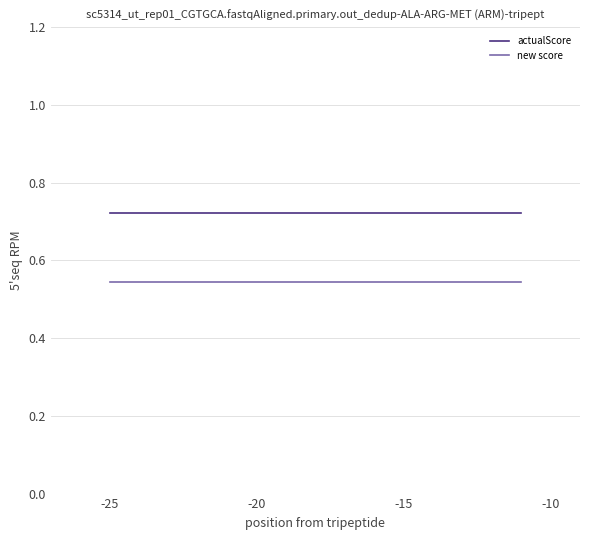

What are all the series names shown in the legend?

actualScore, new score